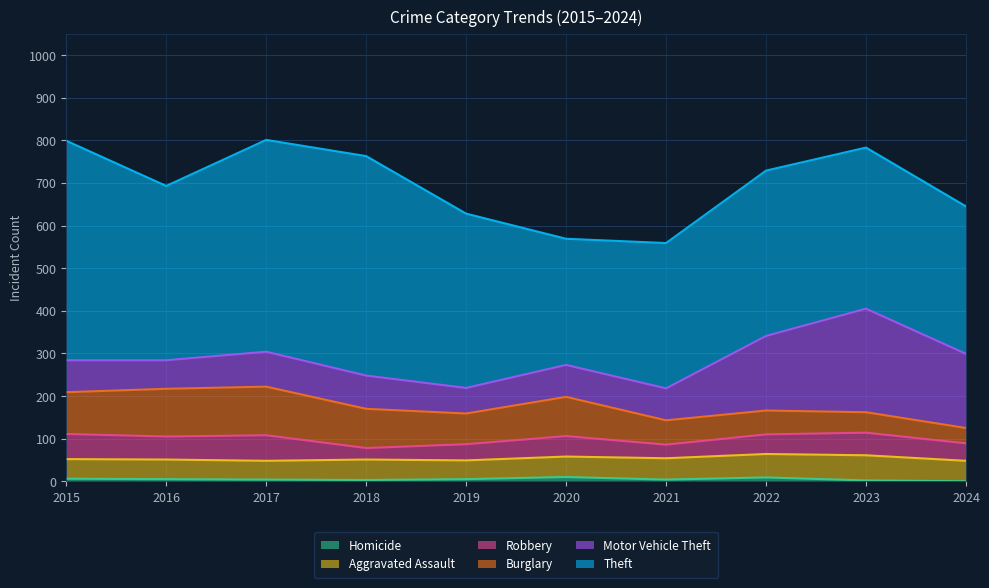

What is the value of the Aggravated Assault point at the 2nd from the left?

46